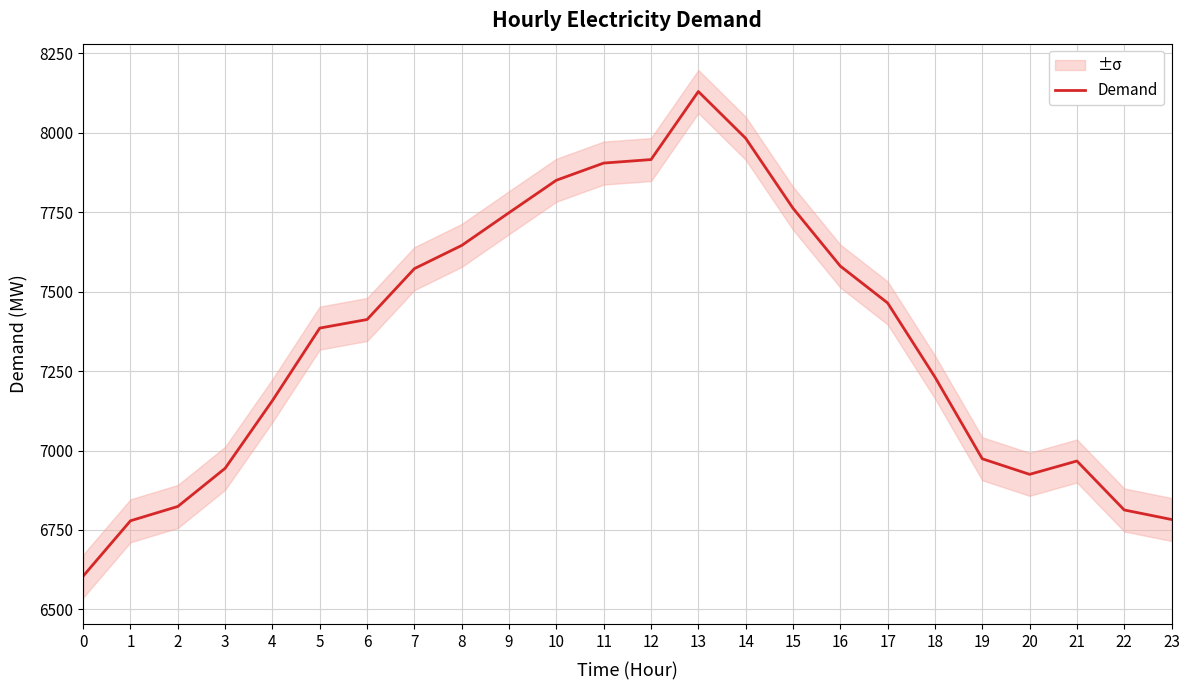

List the labels in order of value, largest first.

13, 14, 12, 11, 10, 15, 9, 8, 16, 7, 17, 6, 5, 18, 4, 19, 21, 3, 20, 2, 22, 23, 1, 0